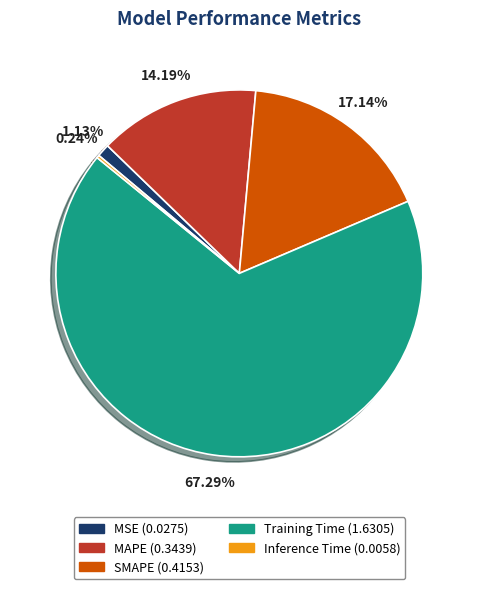

True or false: Training Time accounts for 67% of the total.

True